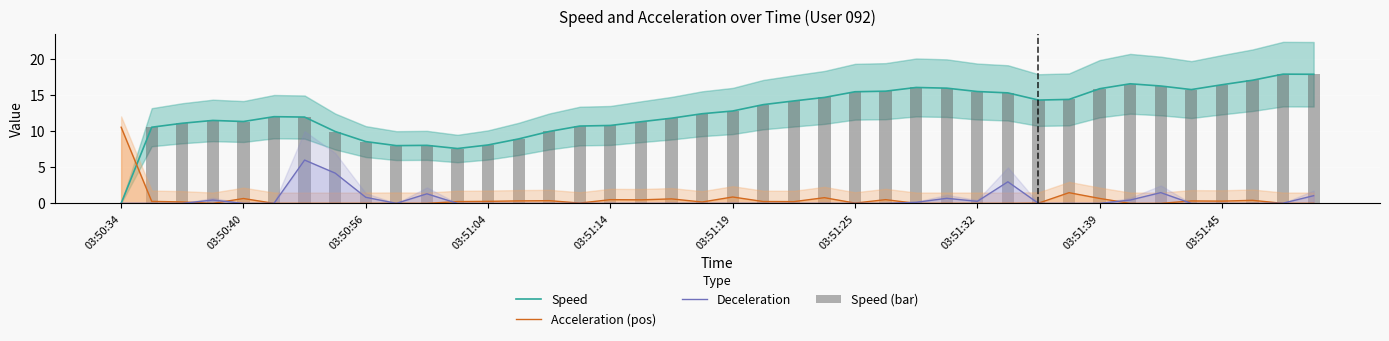

Which series has the largest total across all categories?

Speed